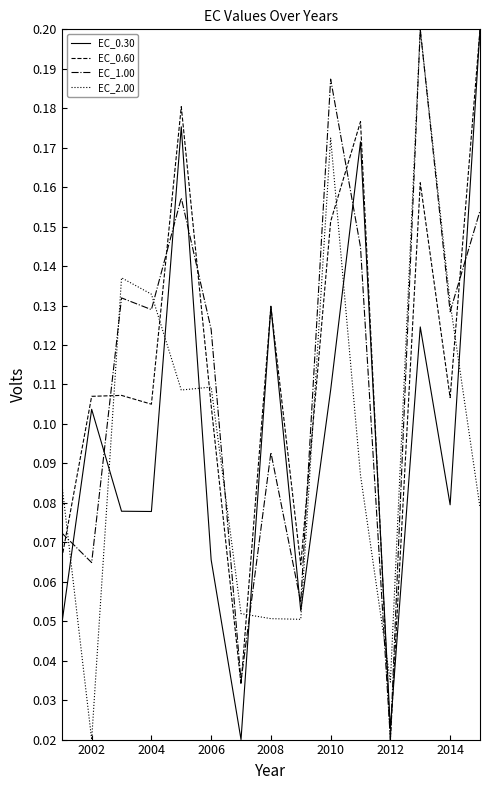

True or false: EC_0.60 has more than 1 interior local peaks.

True